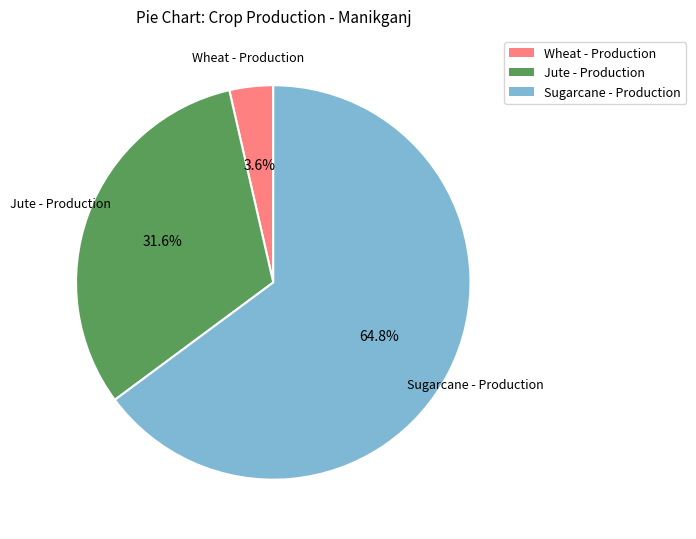

Which slice represents more than half of the pie?

Sugarcane - Production